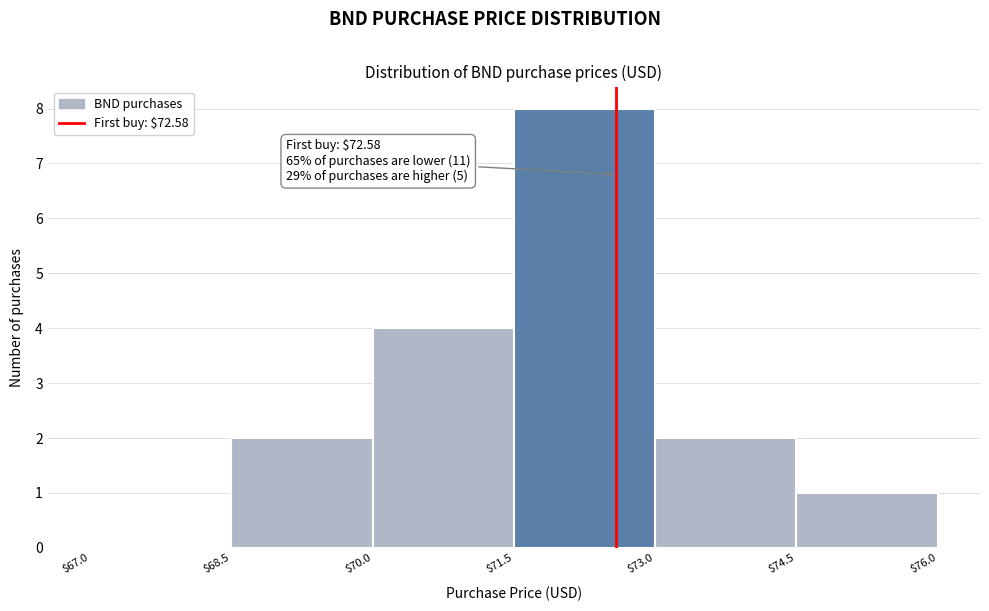

Which range on the x-axis has the tallest bar?

$71.5 to $73.0